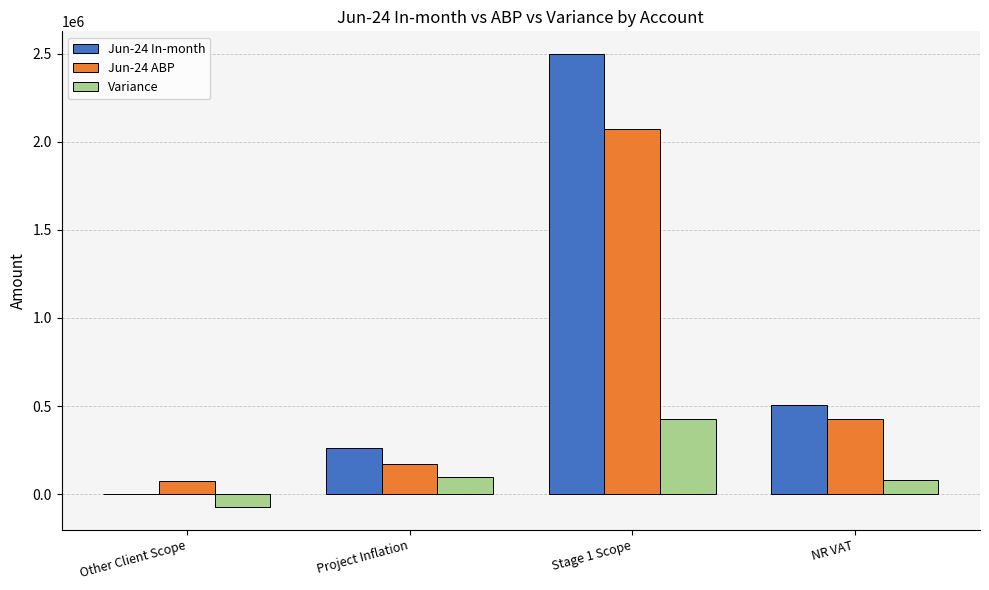

Which series changed the most between Stage 1 Scope and NR VAT?

Jun-24 In-month